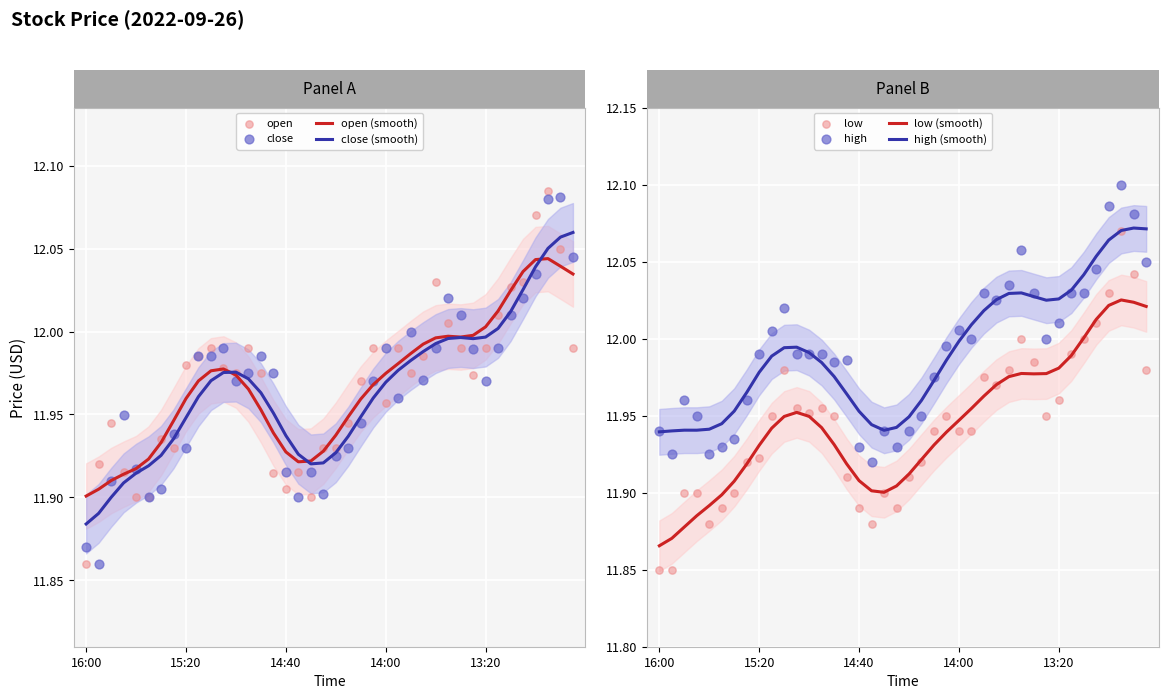

Which series contains the highest Y value?

high